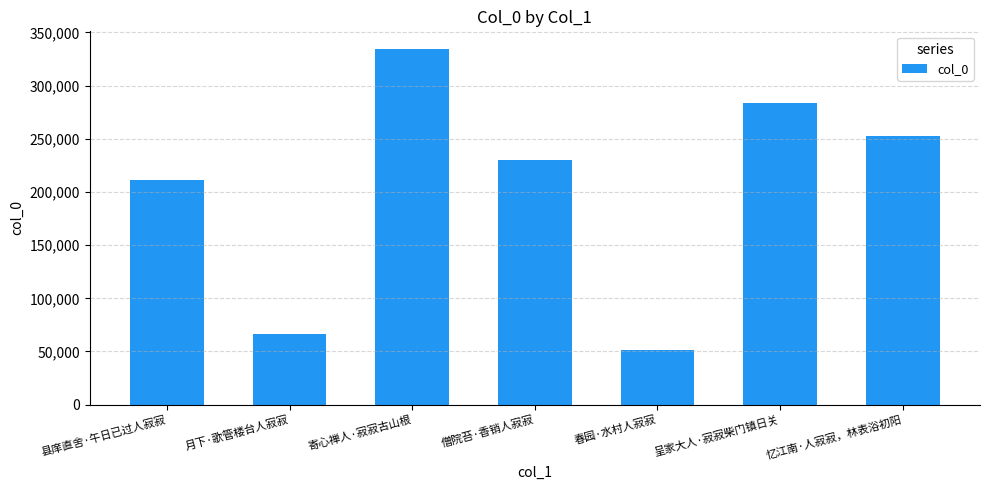

Reading left to right, list all the values displayed in this chart.

210828	66118	334332	229799	51222	283681	252940